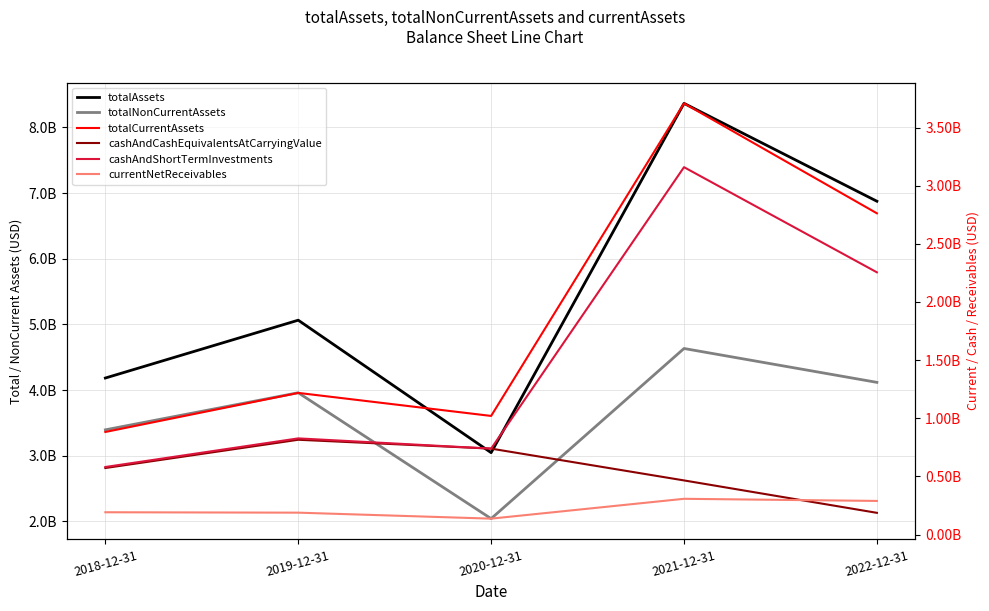

True or false: cashAndShortTermInvestments and currentNetReceivables cross at least once.

False